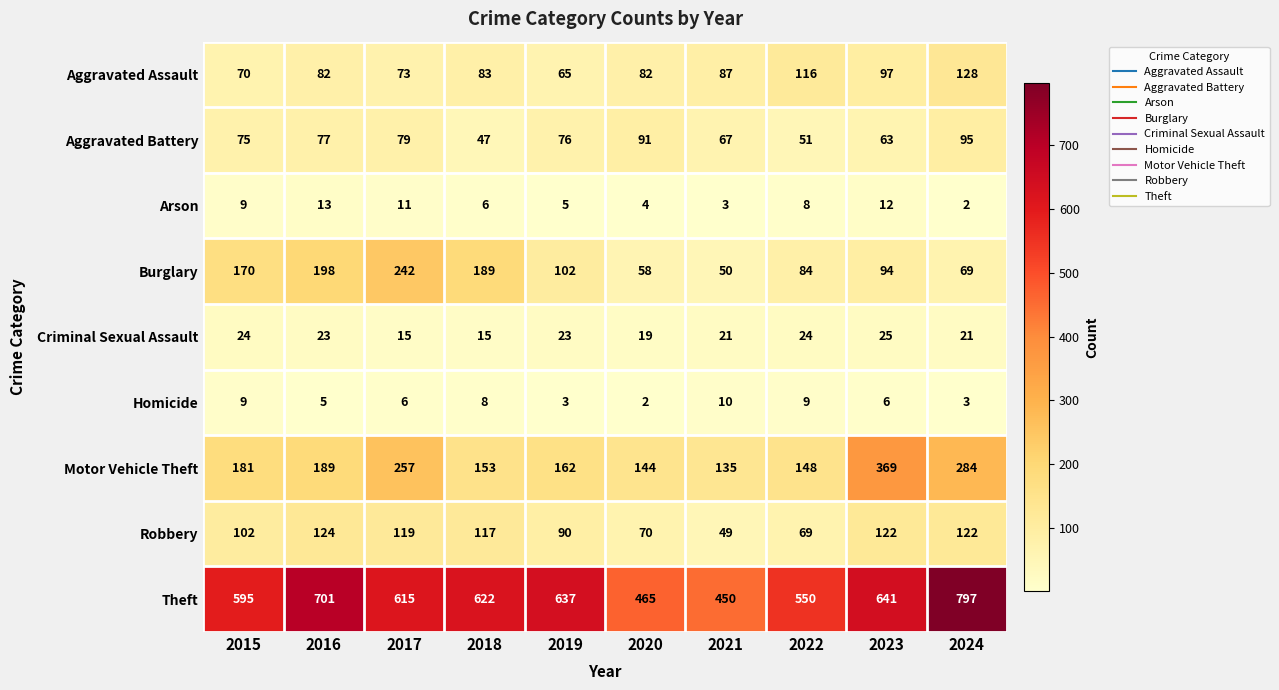

What is the sum of all Motor Vehicle Theft values?

2022